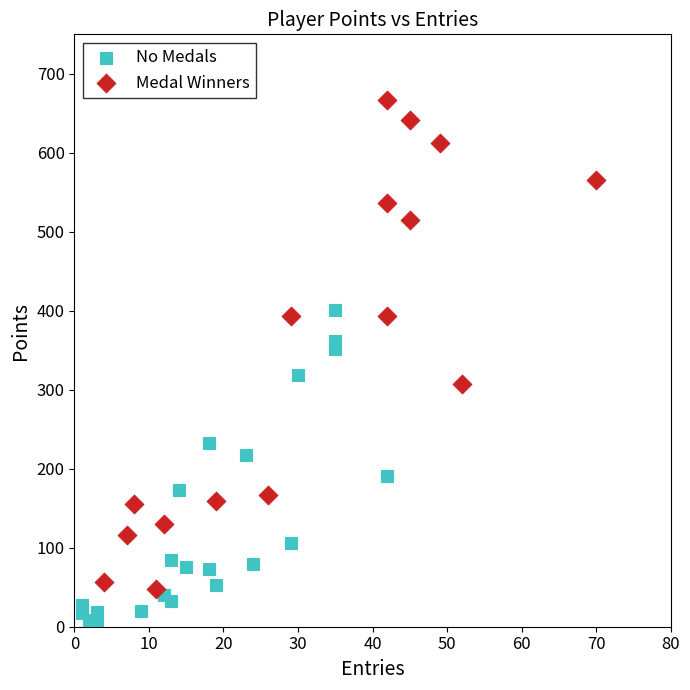

Which series reaches the minimum Y coordinate?

No Medals